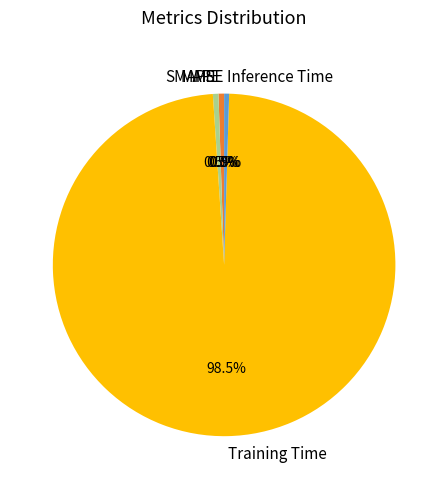

Which category has the biggest portion of the pie?

Training Time